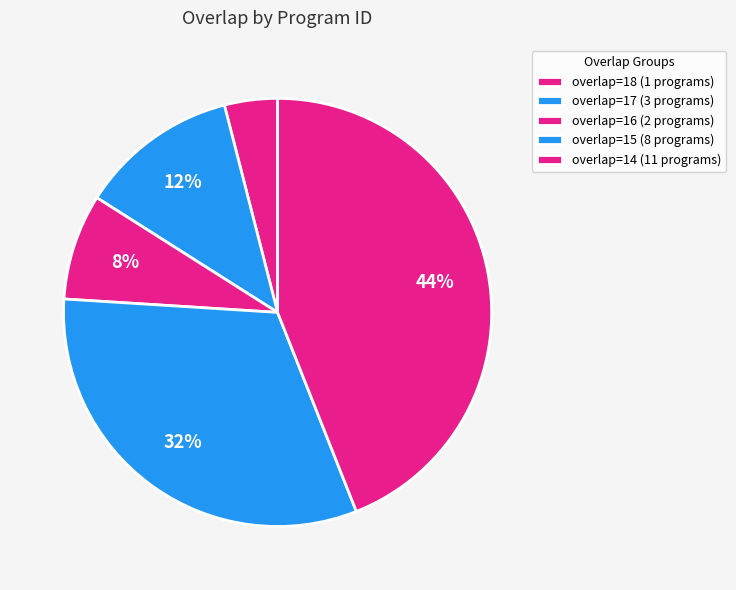

Count the number of slices in the pie.

5